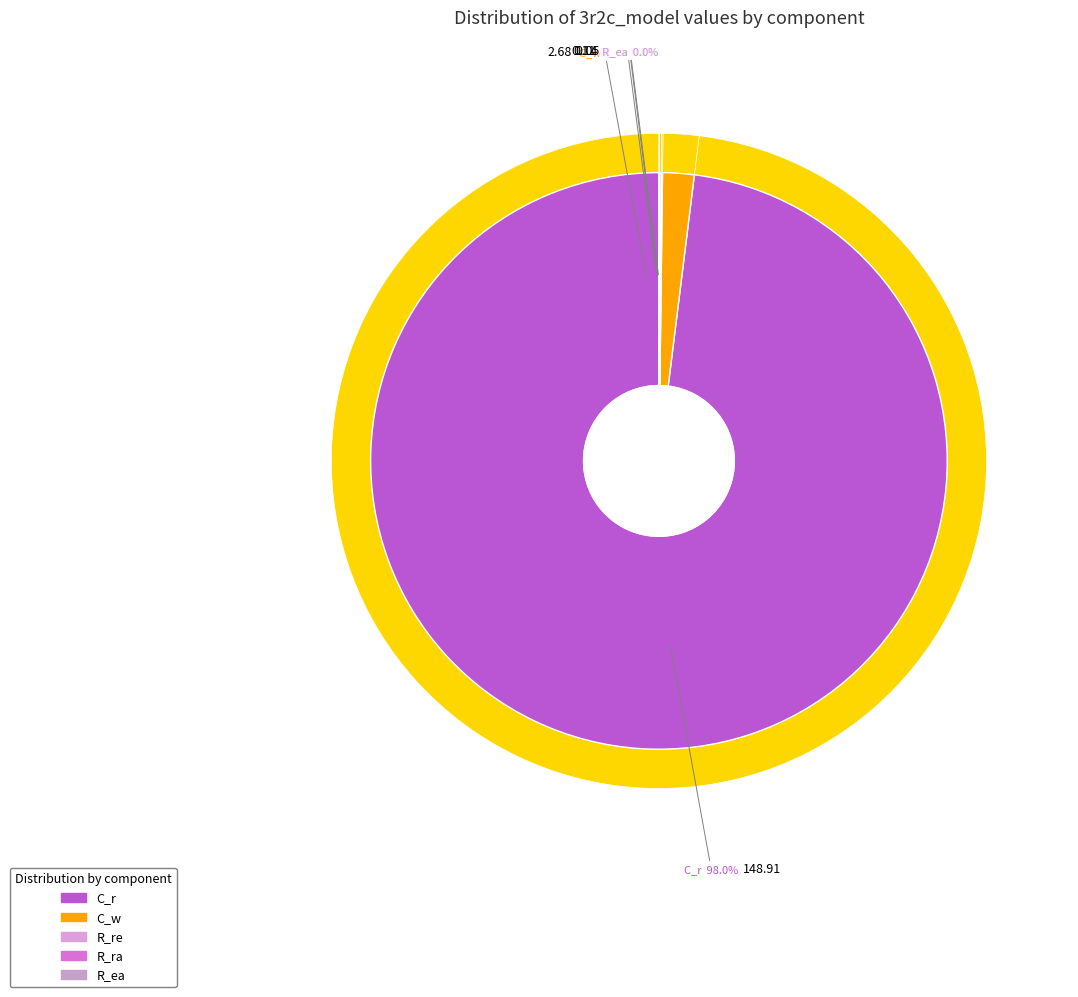

The C_r slice represents 99% of the pie. True or false?

False